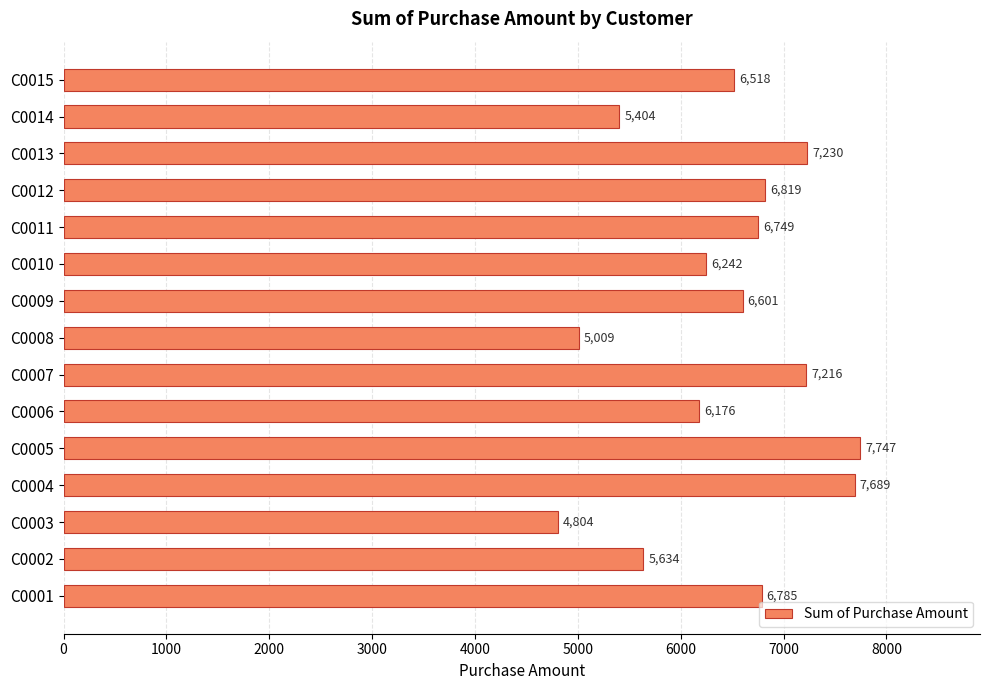

Count the number of data series in this chart.

1